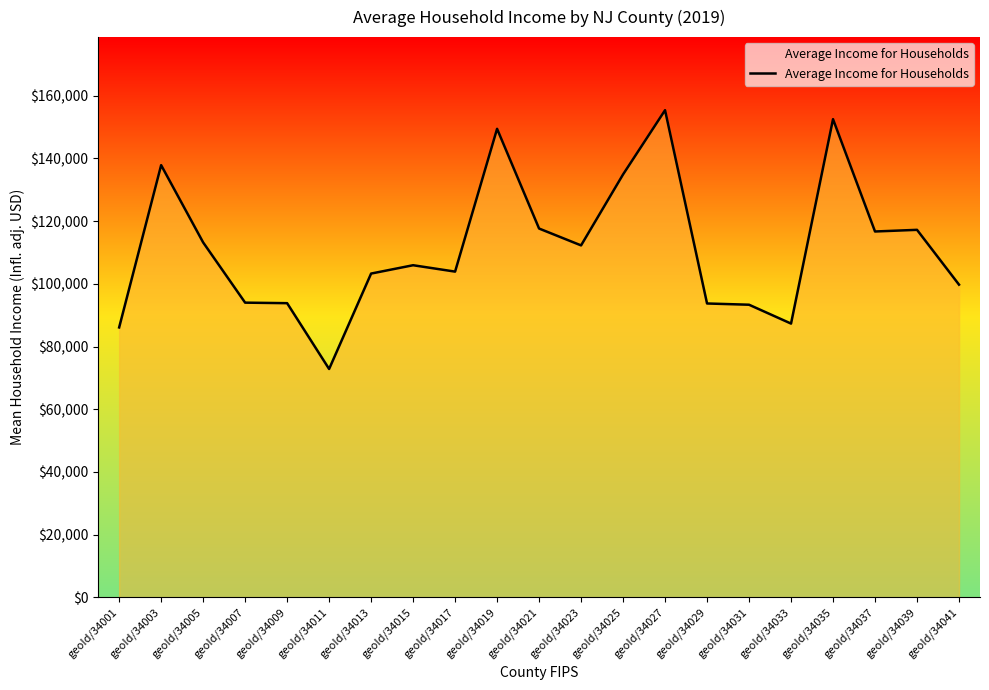

What is the smallest value displayed?

72860